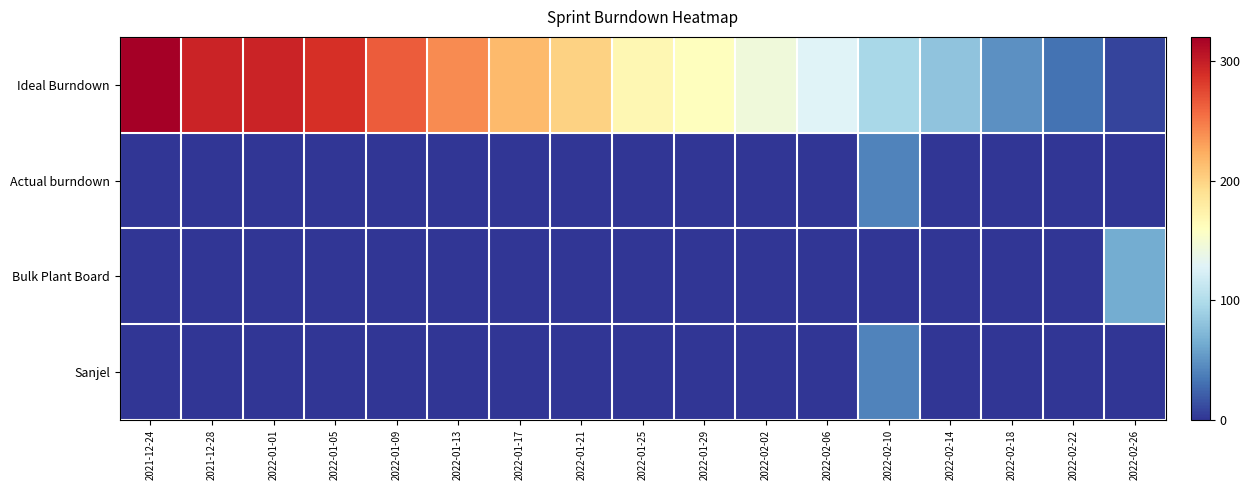

Which series has the largest total across all categories?

Ideal Burndown